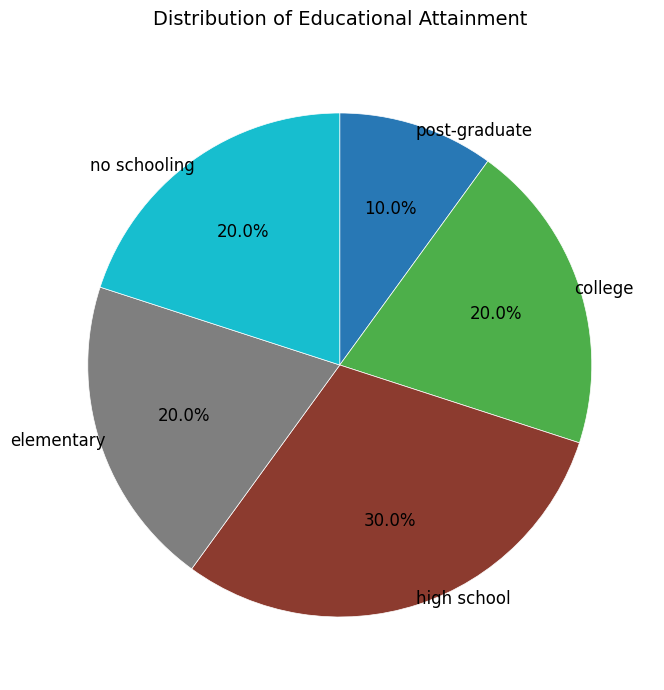

Does any single category account for the majority?

No